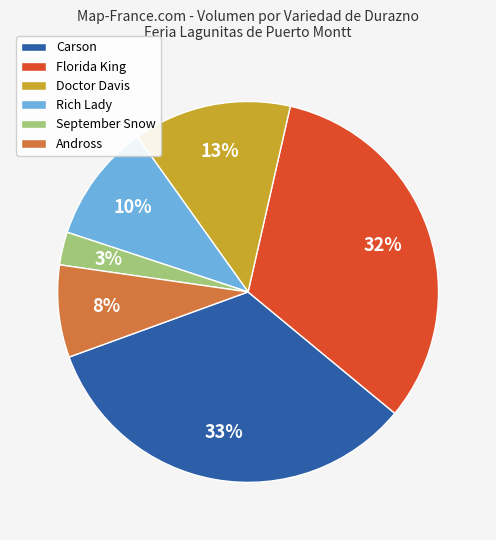

Which slice is the largest?

Carson